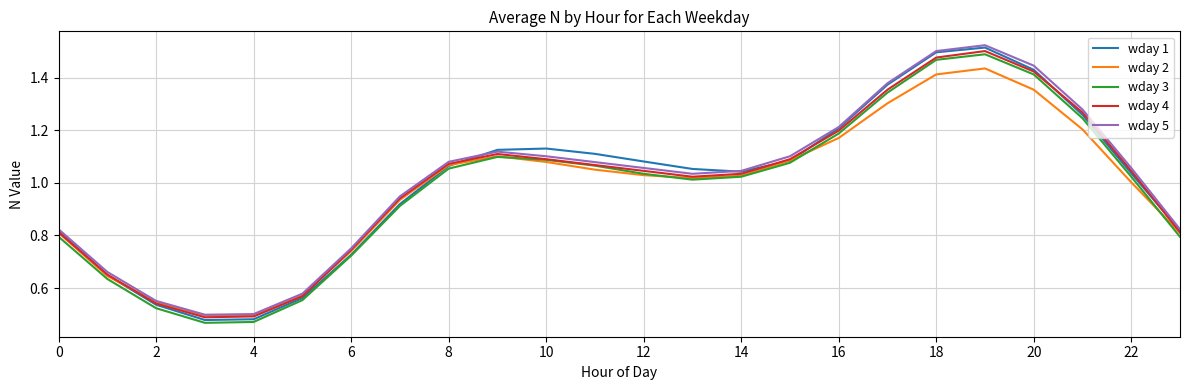

Which series has the largest range (max minus min)?

wday 1